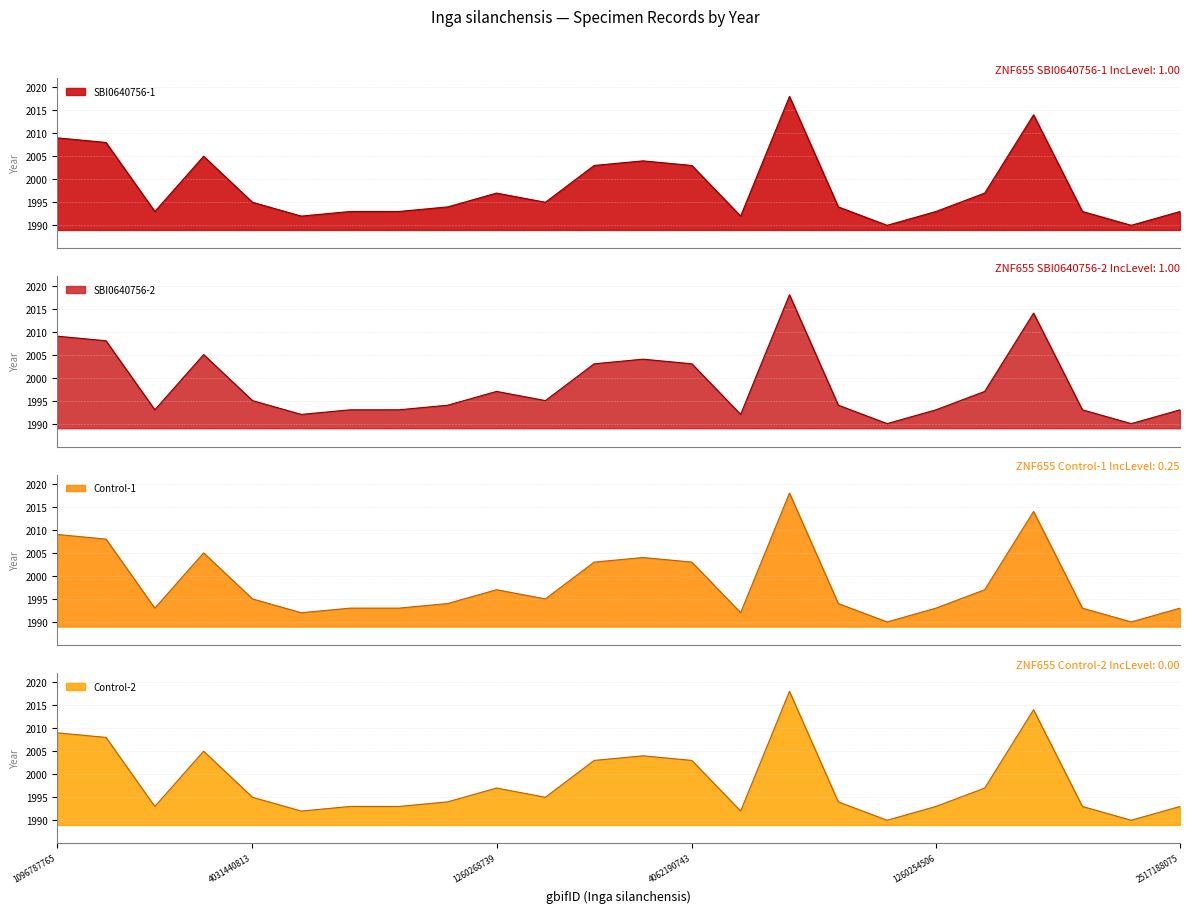

What is the difference between the Control-1 values at 1260253430 and 2517434074?

2